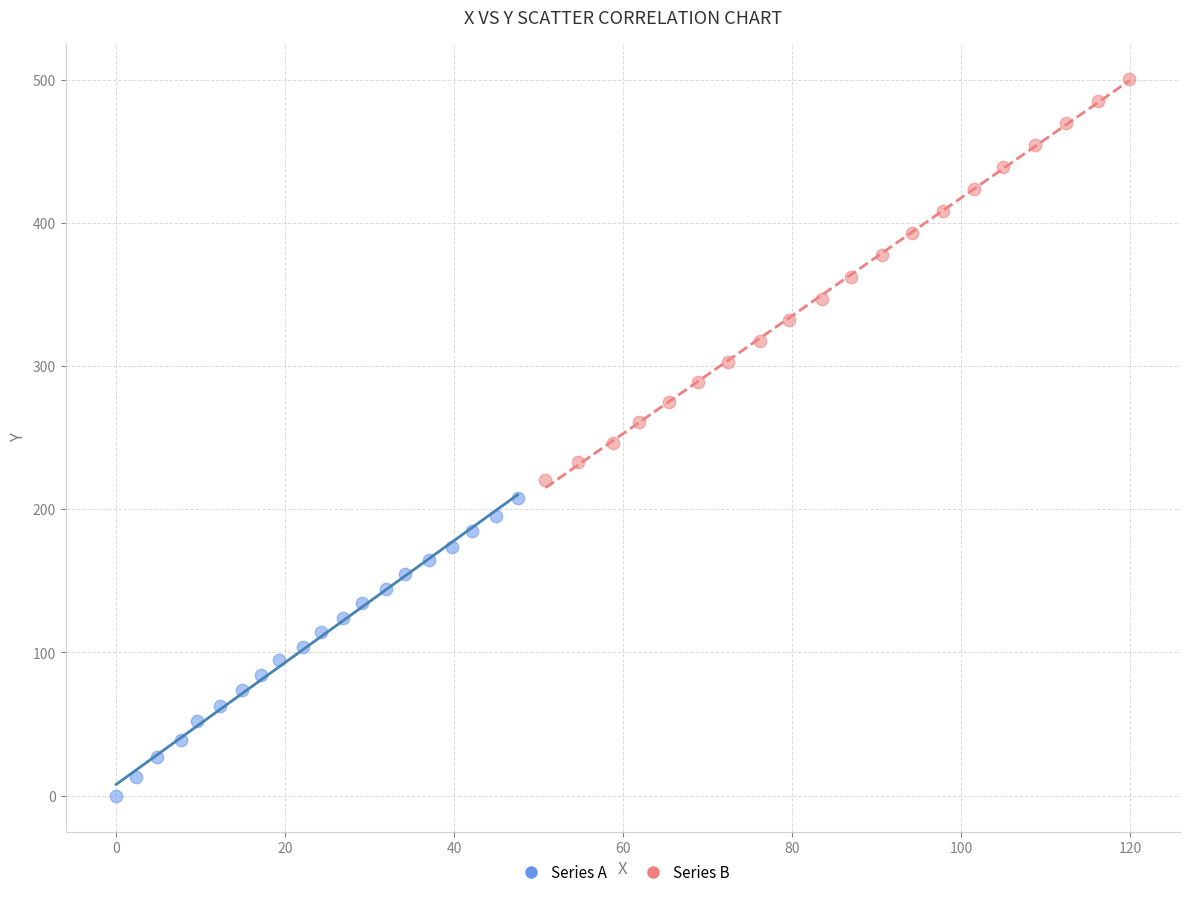

Which series has the largest Y range (max minus min)?

Series B